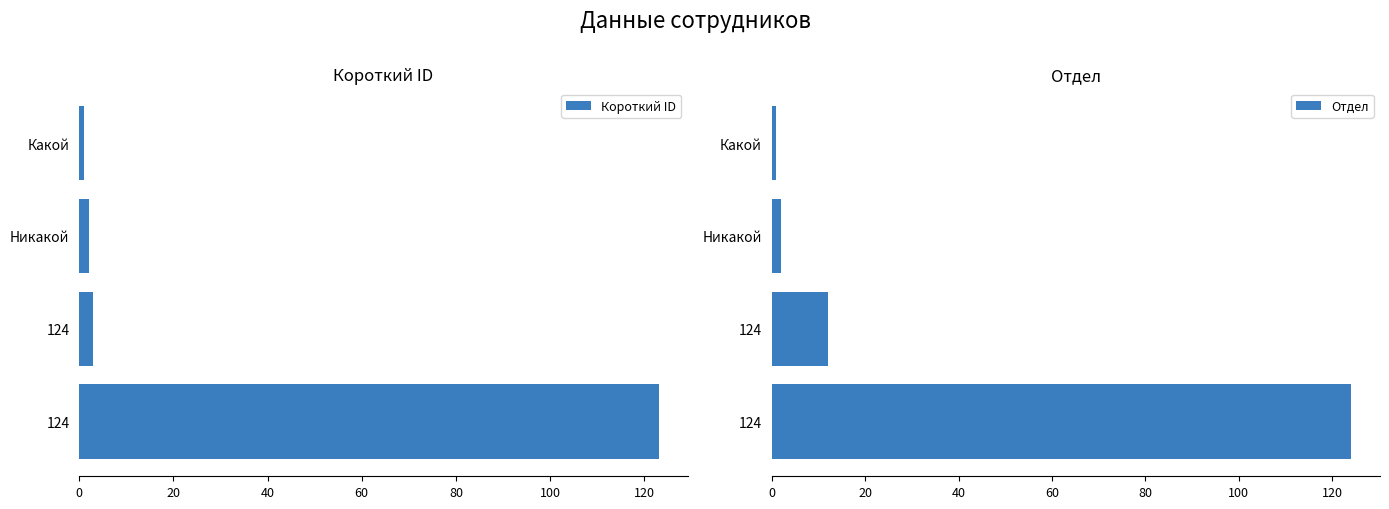

How many values in the Отдел series are below 12?

2